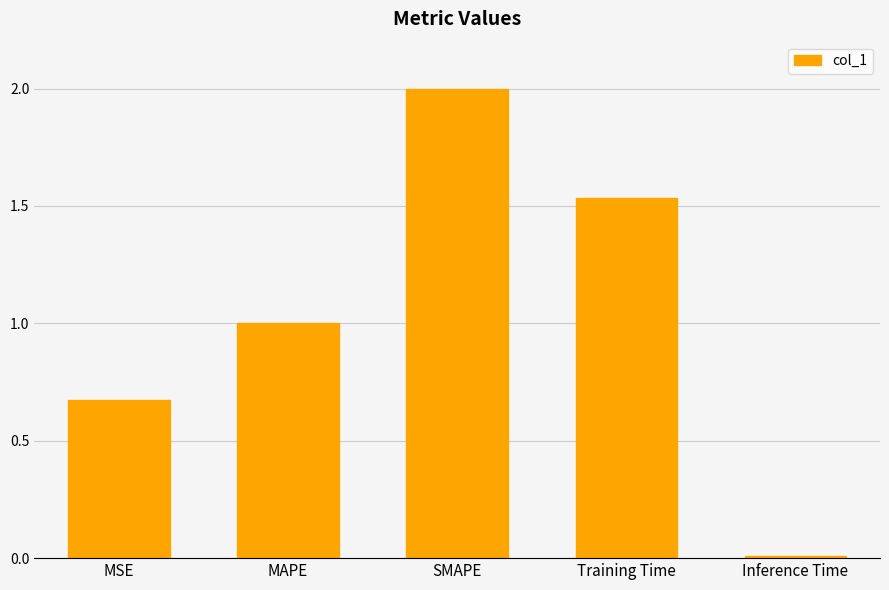

Which has a higher value, MSE or SMAPE?

SMAPE